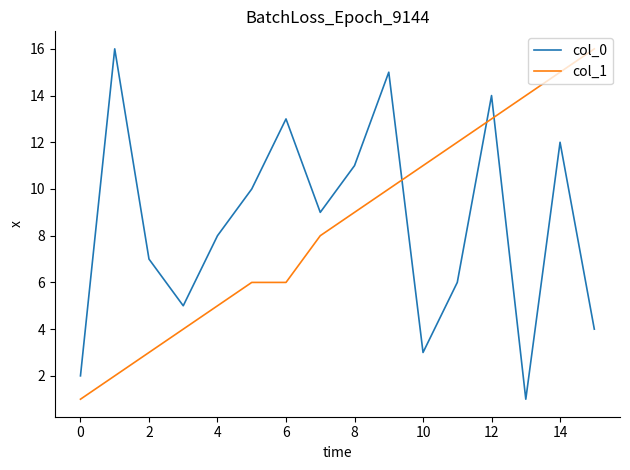

After their last crossing, which series has the higher values: col_0 or col_1?

col_1